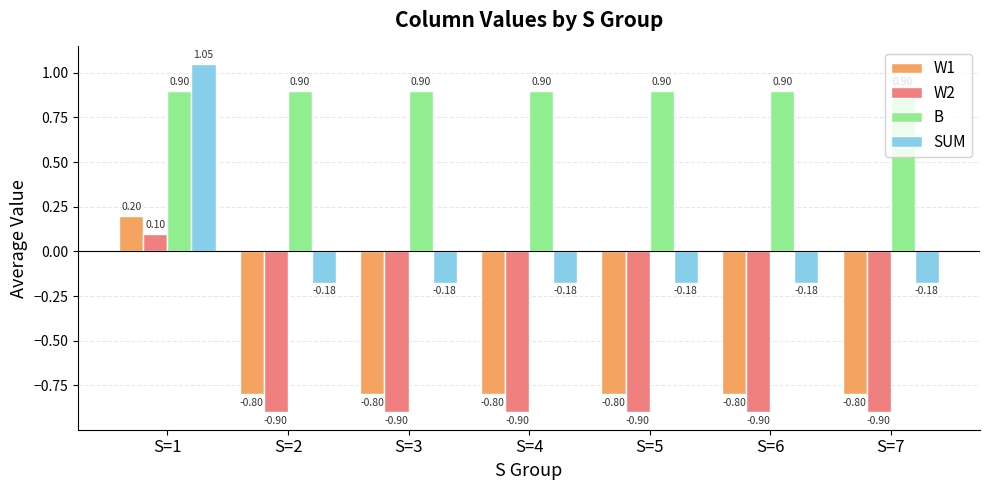

What is the value of the B bar at the 6th from the left?

0.9